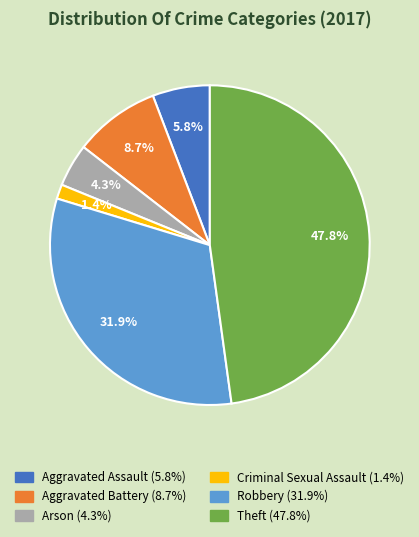

The Criminal Sexual Assault slice represents 7% of the pie. True or false?

False